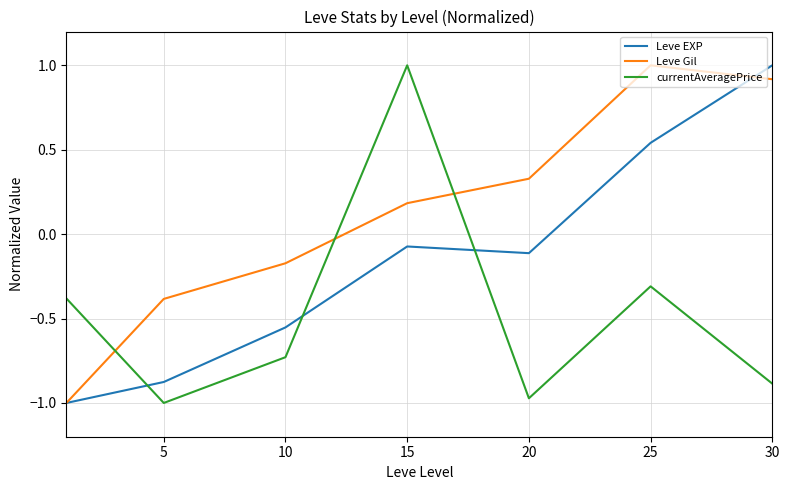

Rank the series by their average value, from lowest to highest.

currentAveragePrice, Leve EXP, Leve Gil